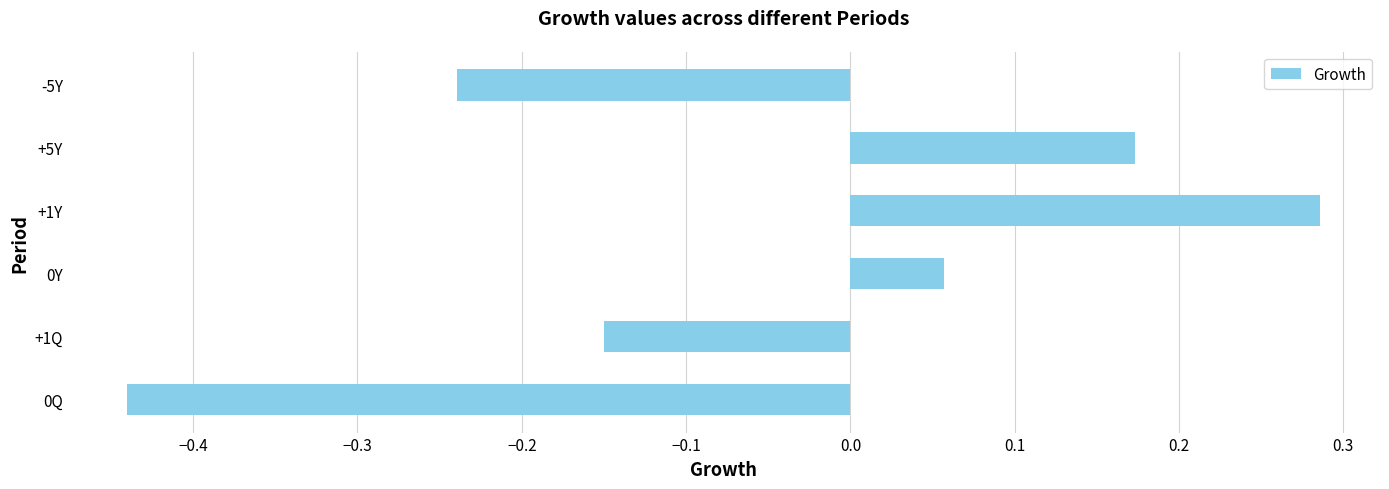

At which label is the value closest to 0?

0Y